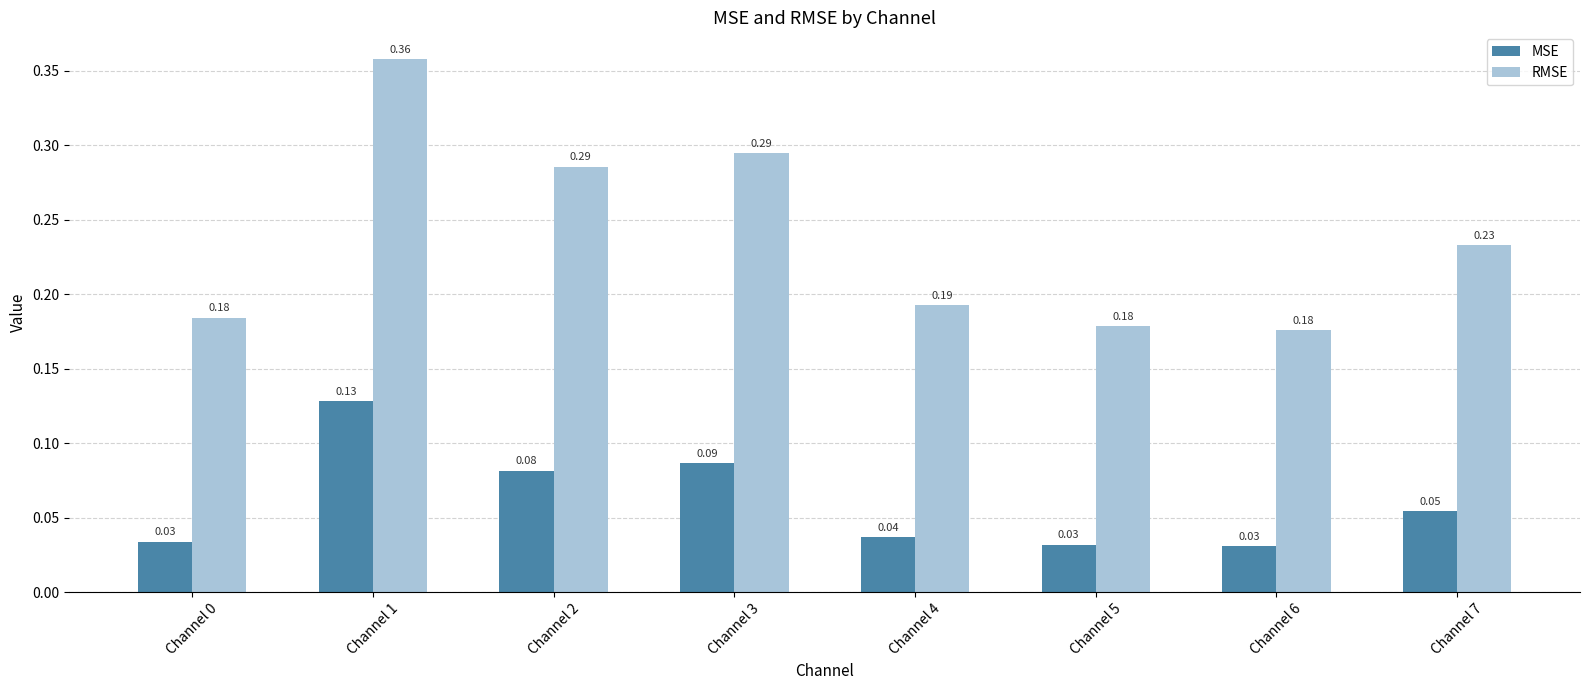

At which category is the sum across all series the highest?

Channel 1